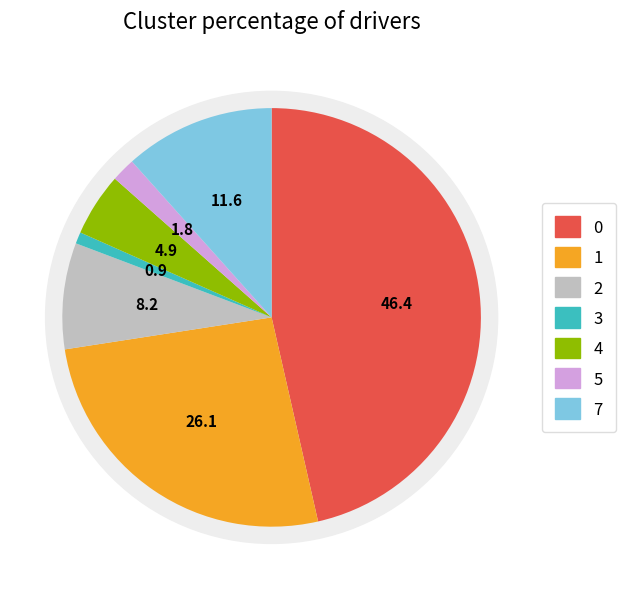

Count the number of slices in the pie.

8